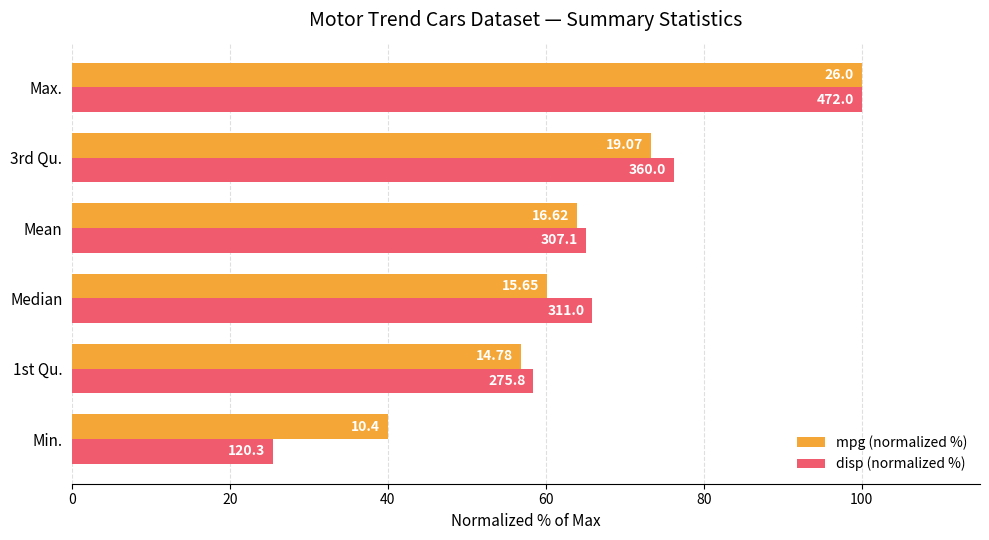

Rank the series by their average value, from highest to lowest.

mpg (normalized %), disp (normalized %)